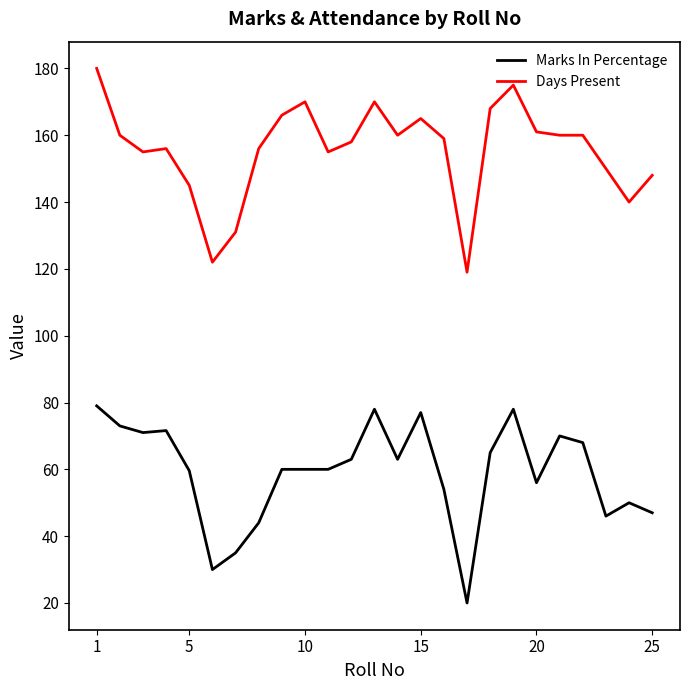

Rank the series by their average value, from lowest to highest.

Marks In Percentage, Days Present